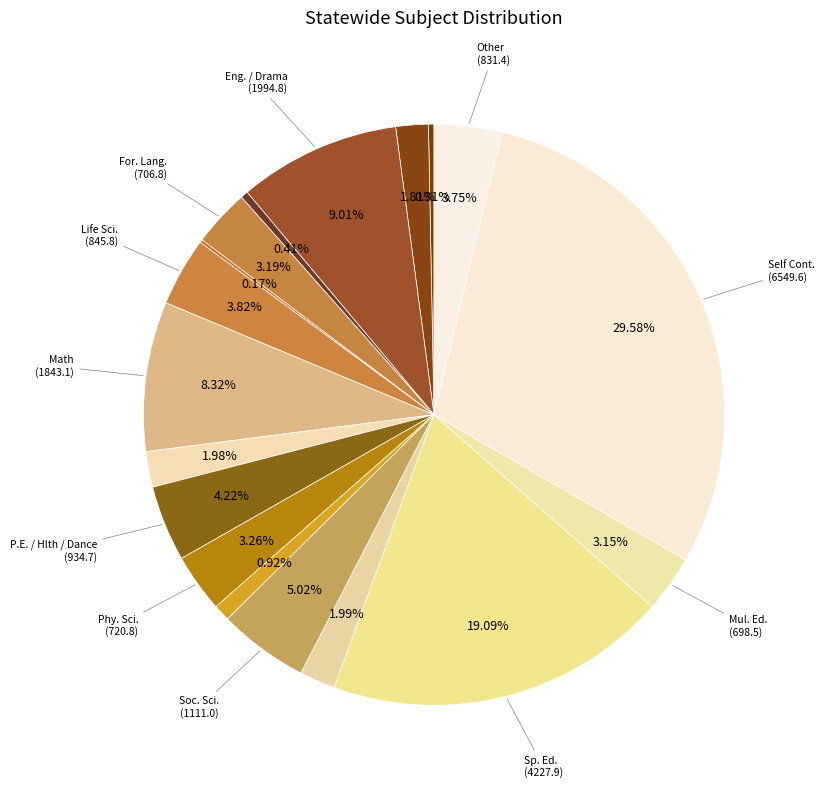

How many segments does this pie chart have?

18